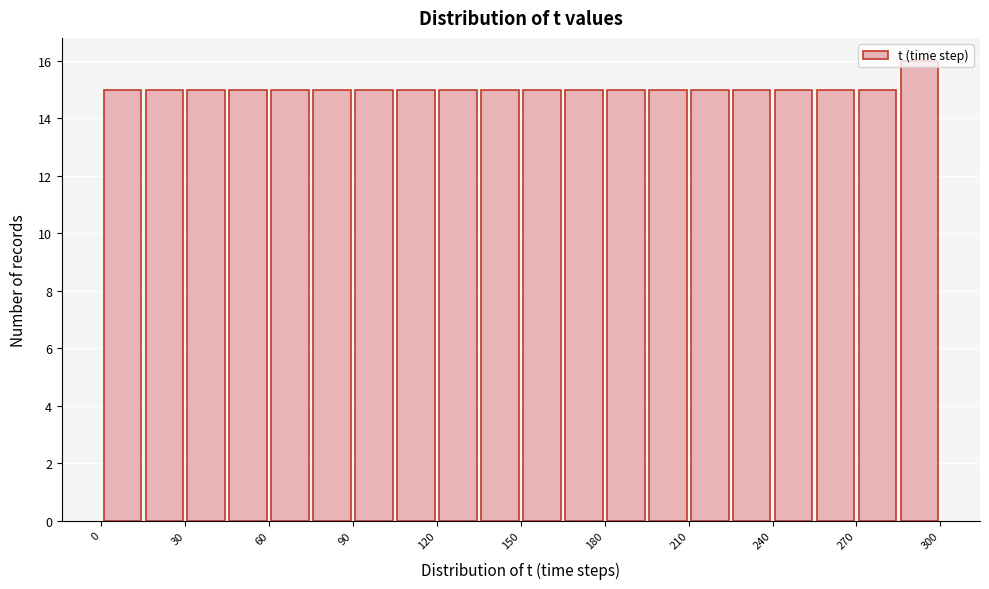

Read against the x-axis, roughly where is the centre of the tallest bar?

295